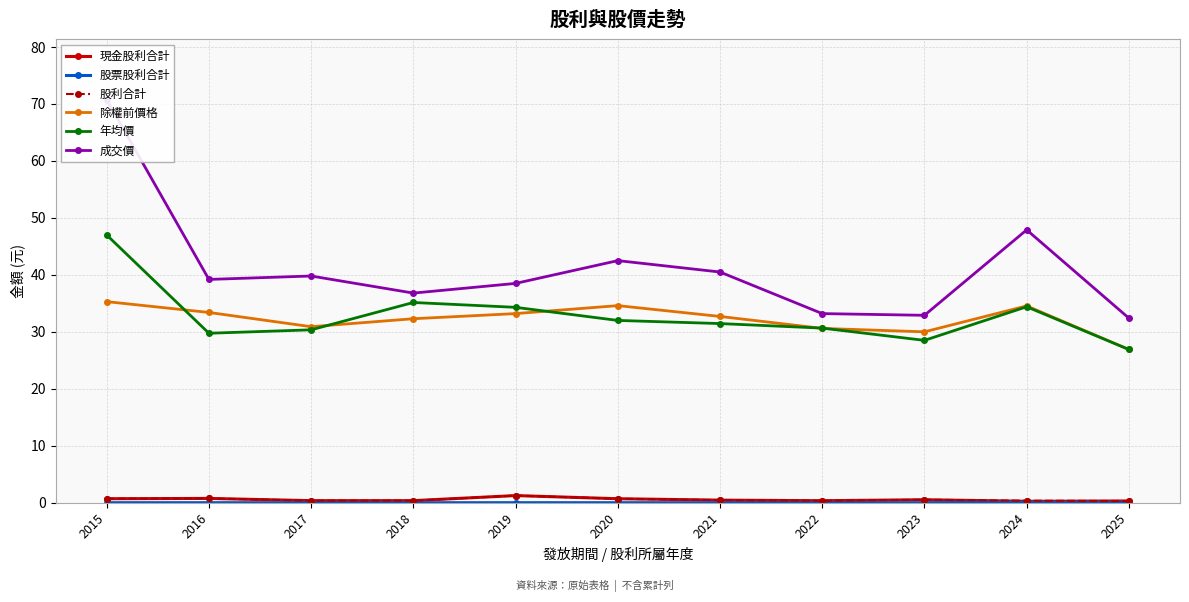

Which label corresponds to the smallest value in the chart?

2015